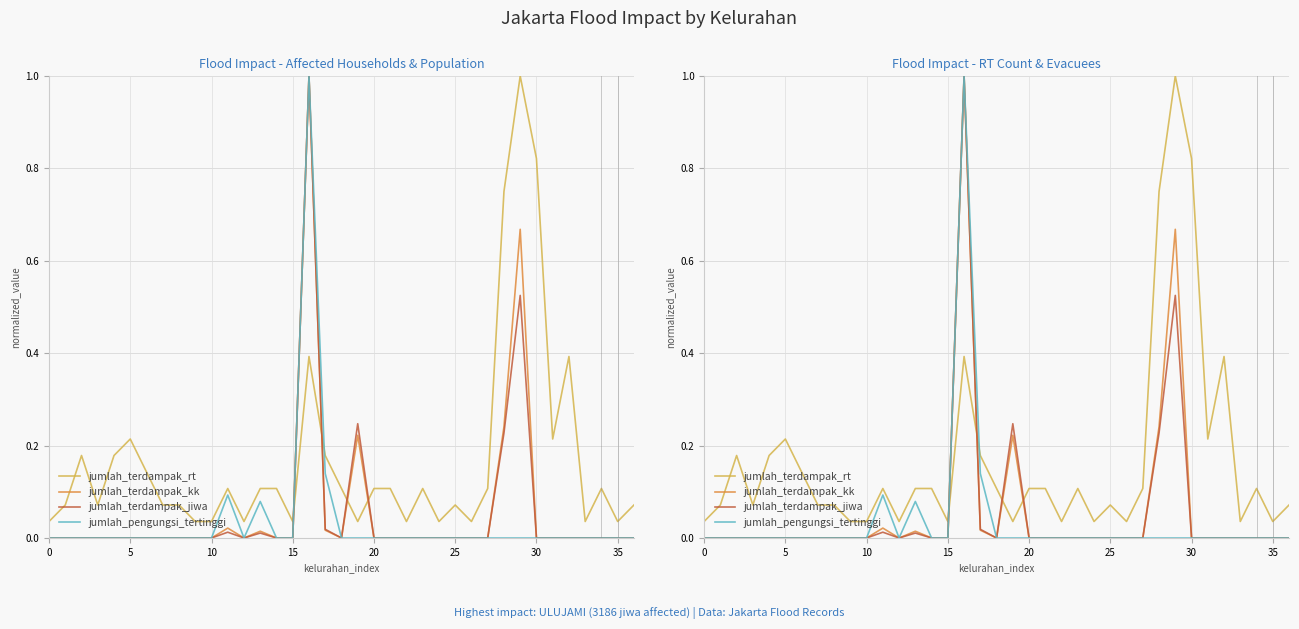

True or false: jumlah_terdampak_jiwa has more than 0 interior local peaks.

True